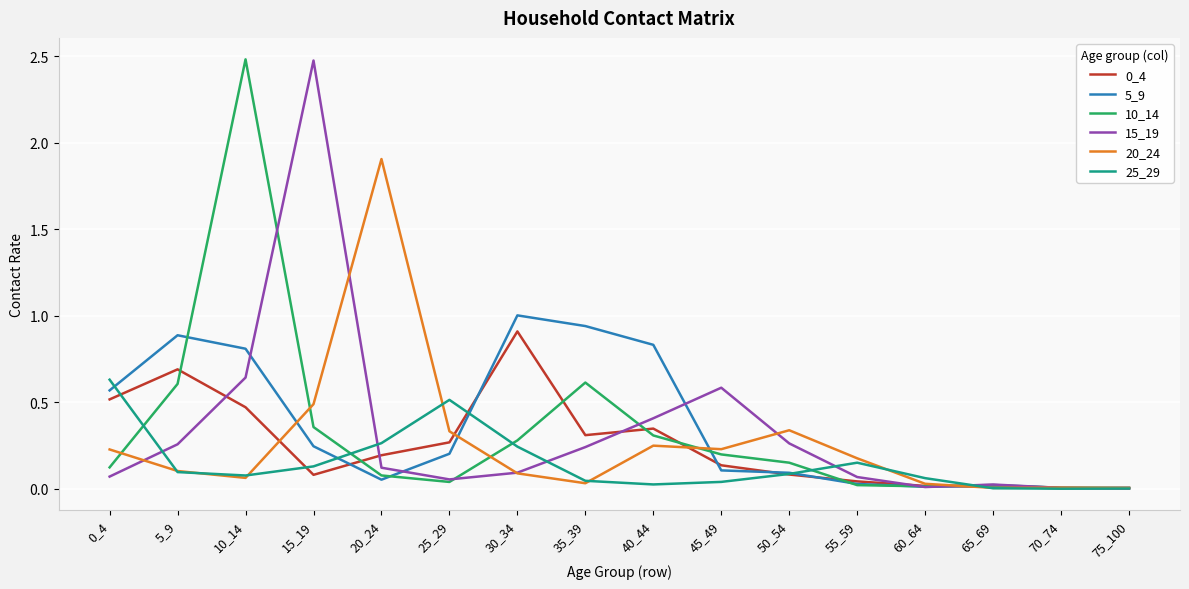

The value of 0_4 at 35_39 is 0.3. True or false?

True